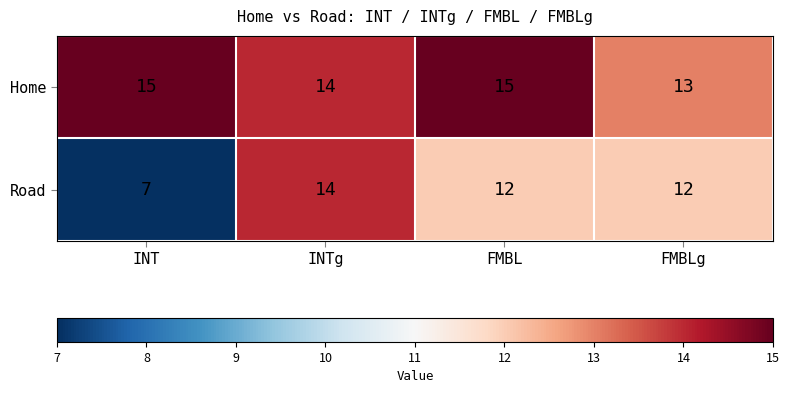

What is the total value across all series at INT?

22